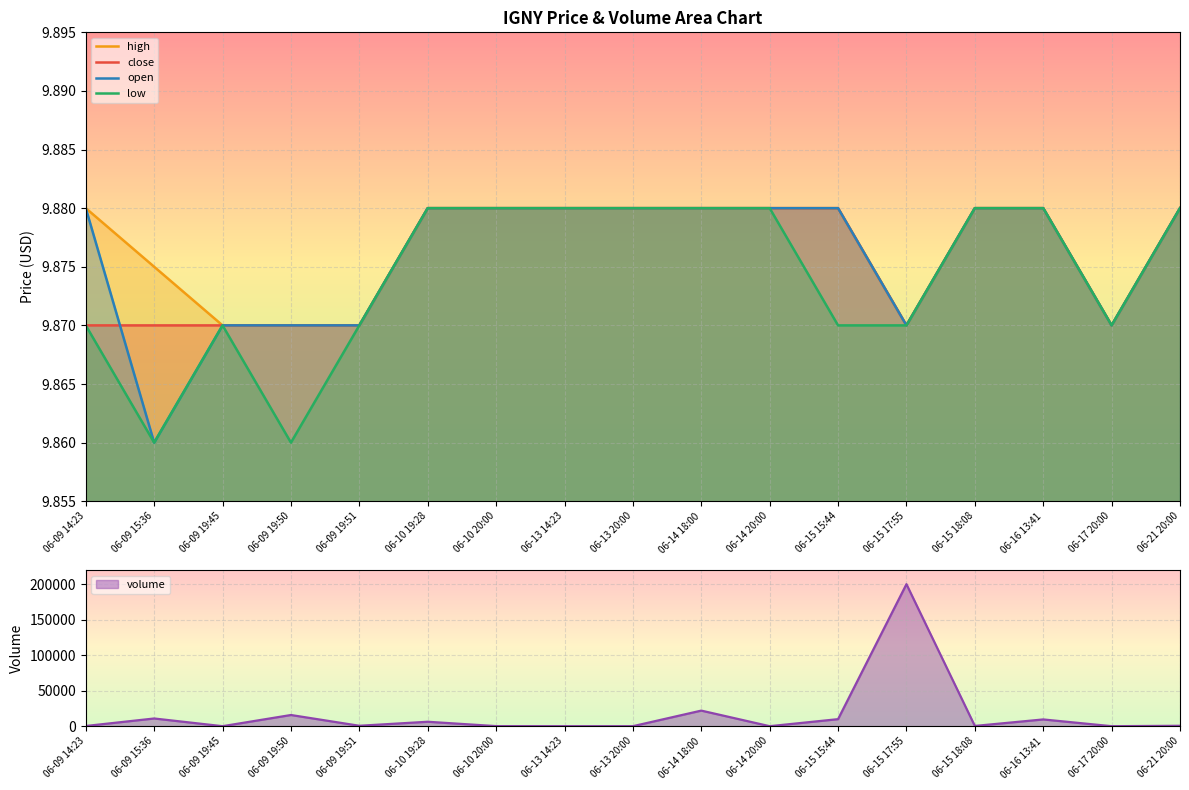

What is the sum of all low values?

167.9